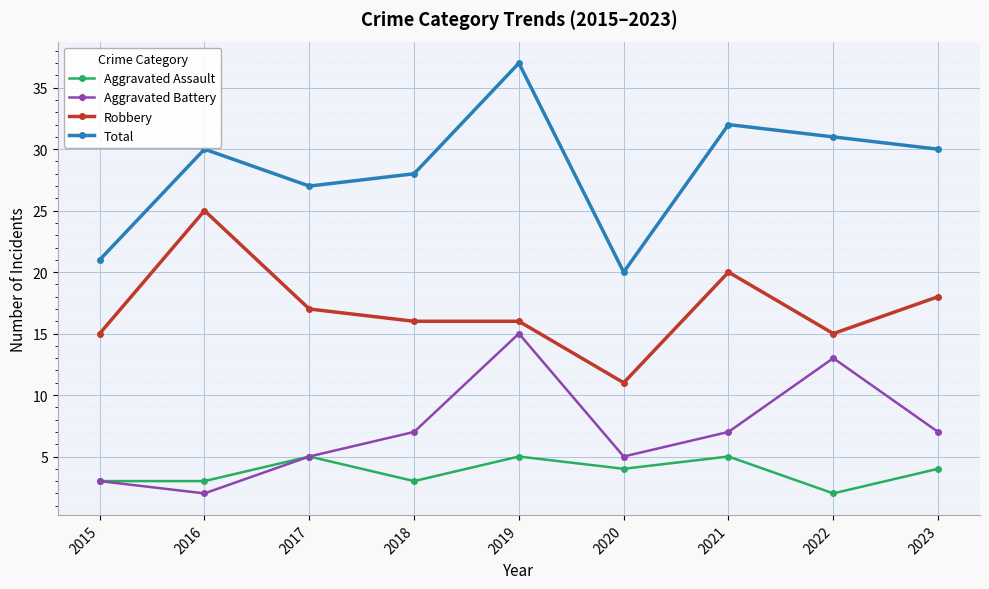

What are all the series names shown in the legend?

Aggravated Assault, Aggravated Battery, Robbery, Total